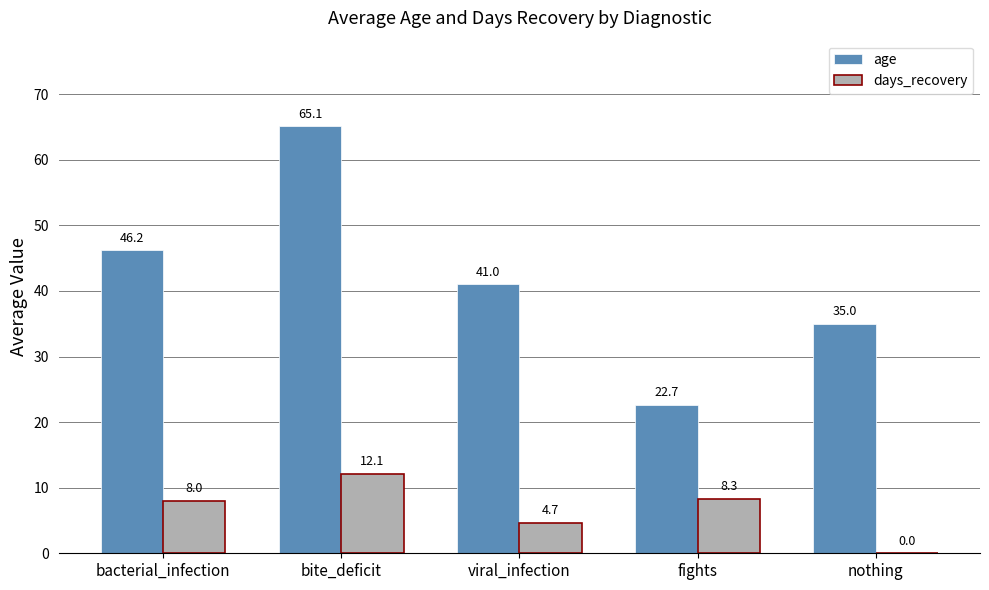

What is the maximum value for days_recovery?

12.1